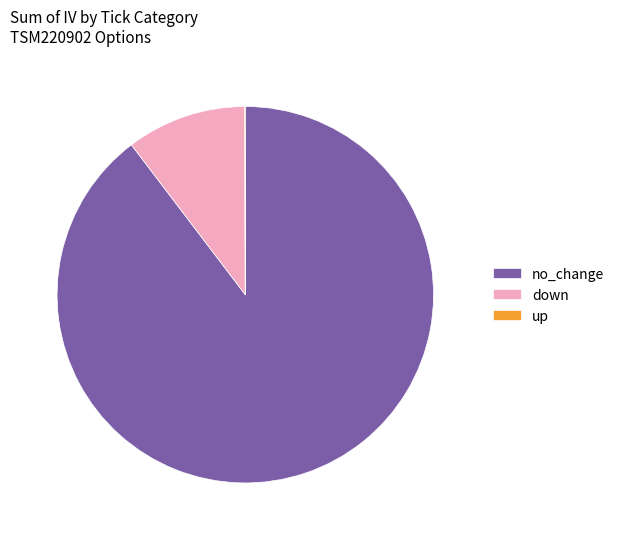

Which has a higher value, no_change or down?

no_change